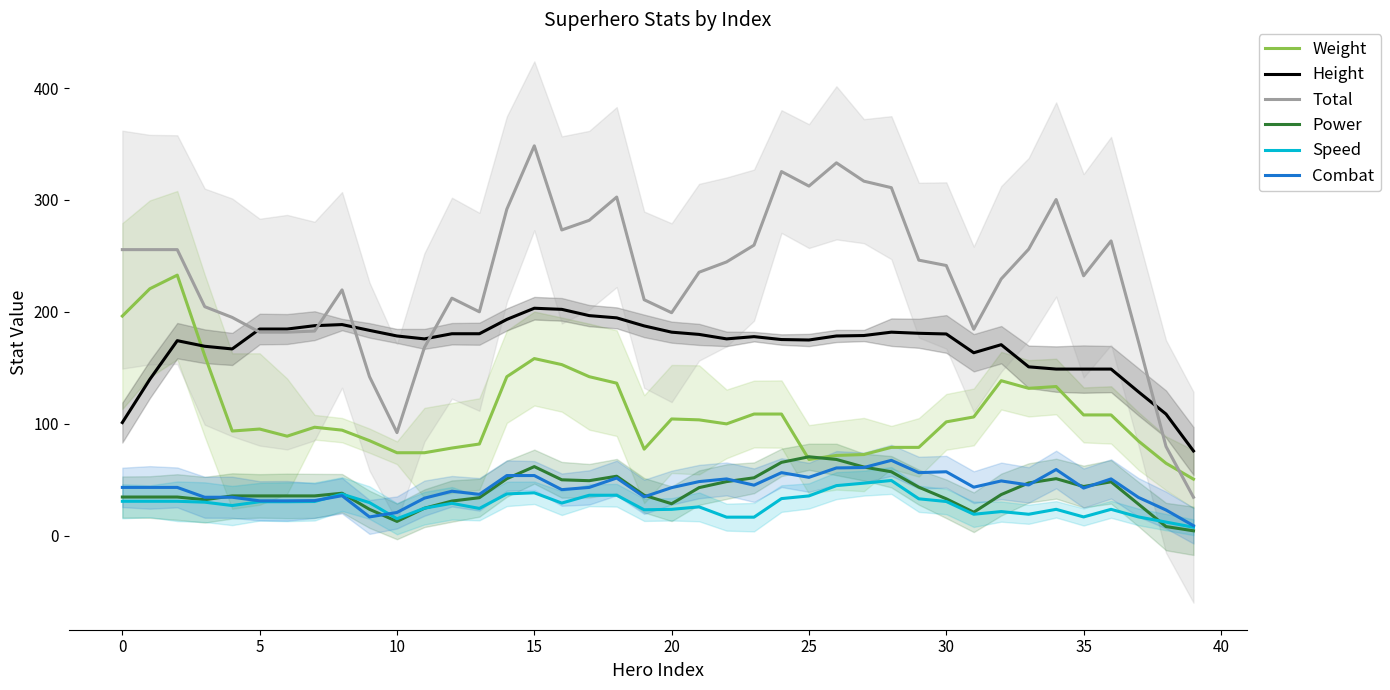

The value of Height at 0 is 39.0. True or false?

False